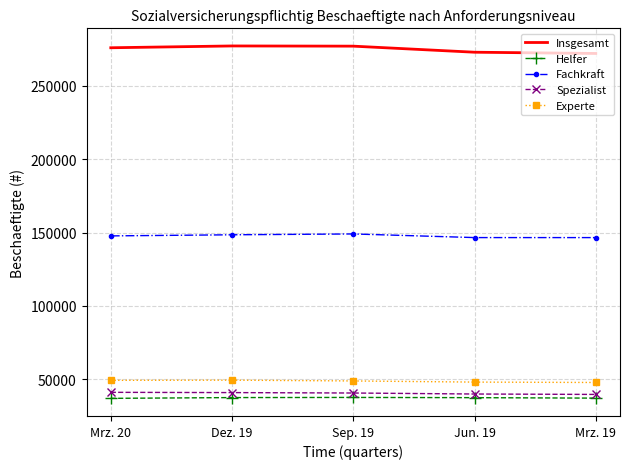

Is it true that Experte equals 26436 at Mrz. 19?

False